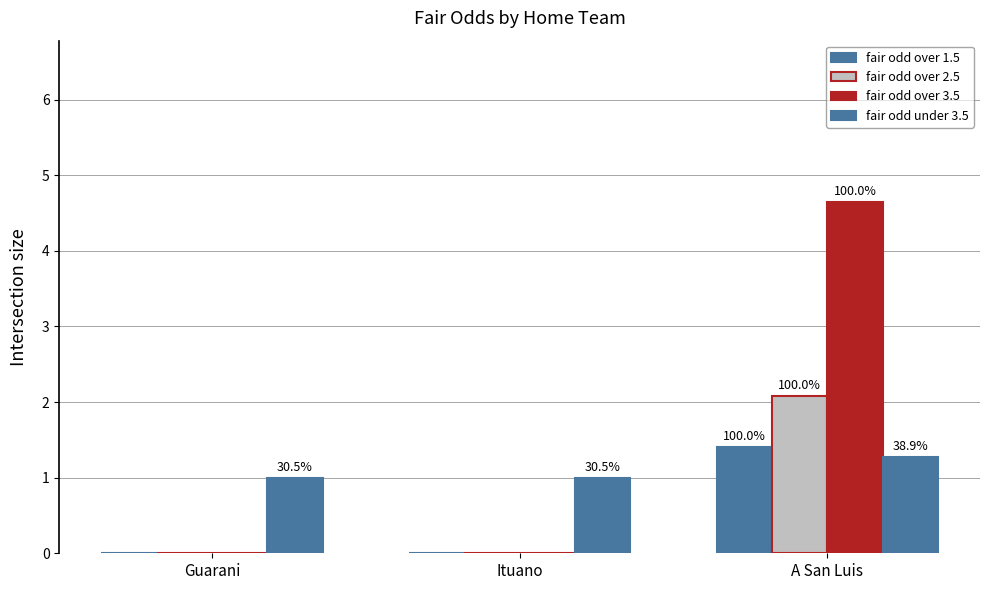

Reading right to left, transcribe all the data shown in this chart.

fair odd over 1.5: 1.4	0.0	0.0
fair odd over 2.5: 2.1	0.0	0.0
fair odd over 3.5: 4.7	0.0	0.0
fair odd under 3.5: 1.3	1.0	1.0